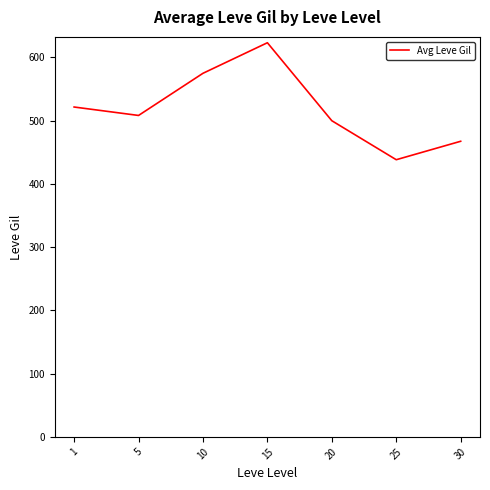

What is the greatest value displayed?

623.3